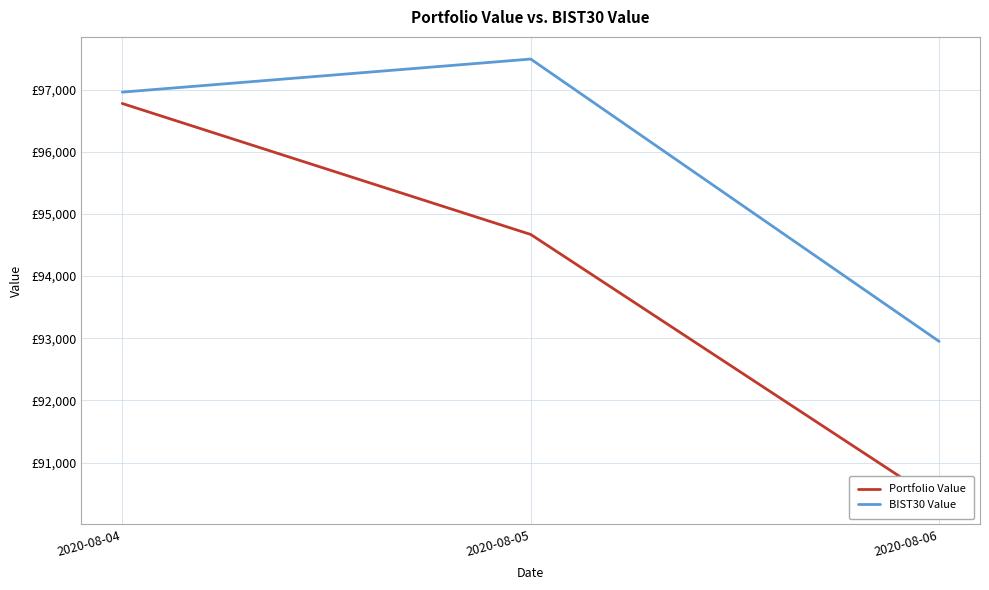

What is the value of the Portfolio Value point at the 1st from the left?

96776.3